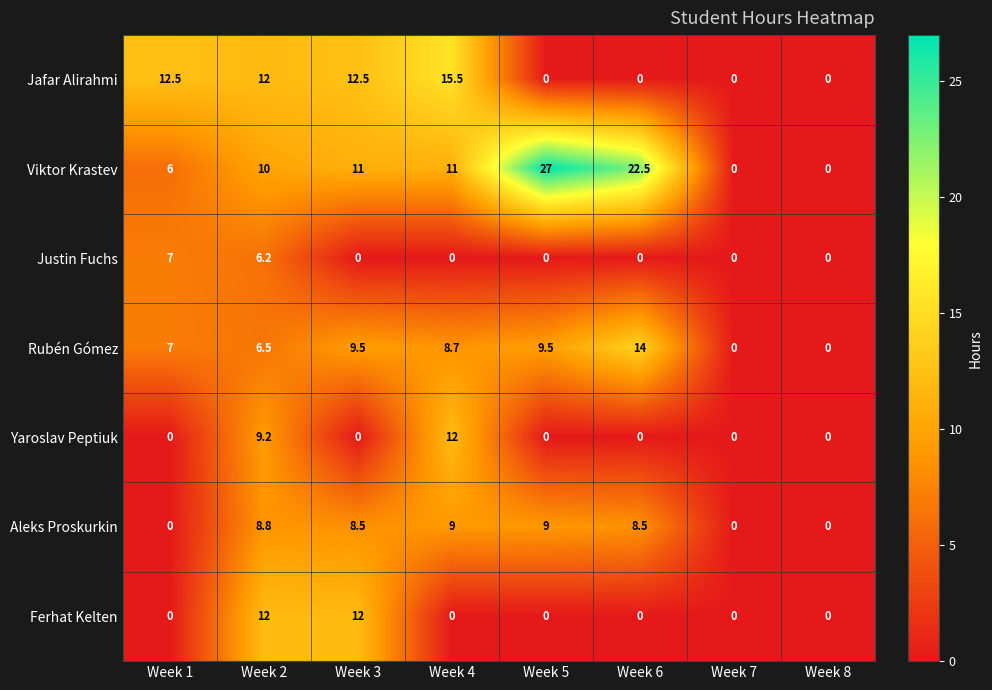

Which series has the largest total across all categories?

Viktor Krastev